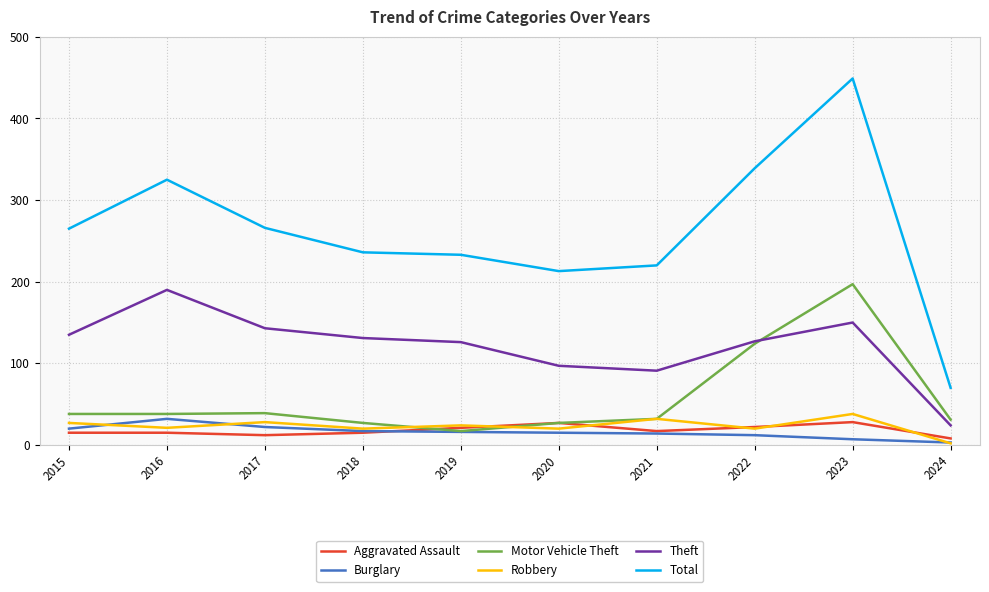

Which label corresponds to the smallest value in the chart?

2024